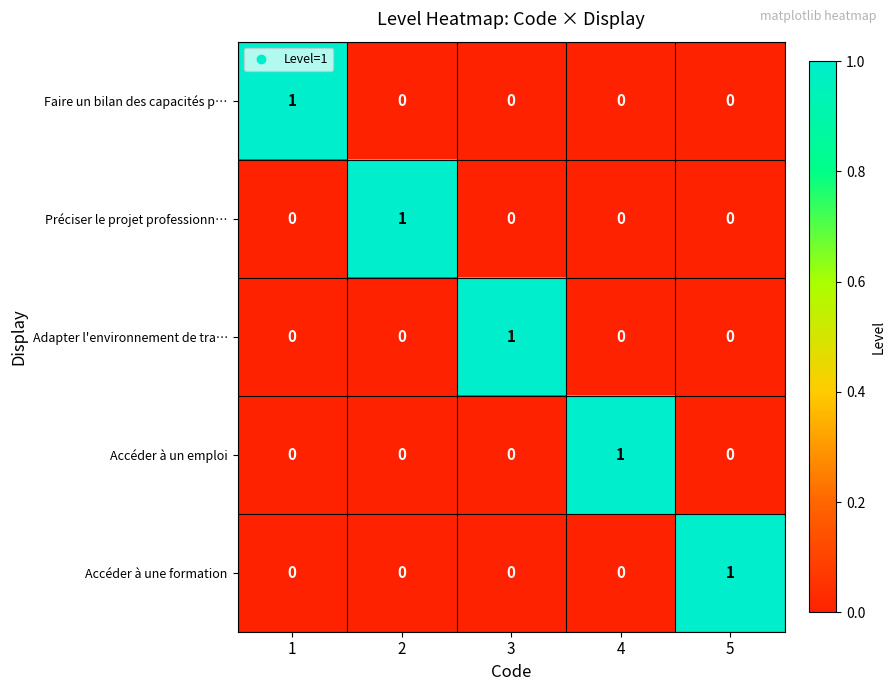

The Préciser le projet professionn… series shows 0 at 4. True or false?

True